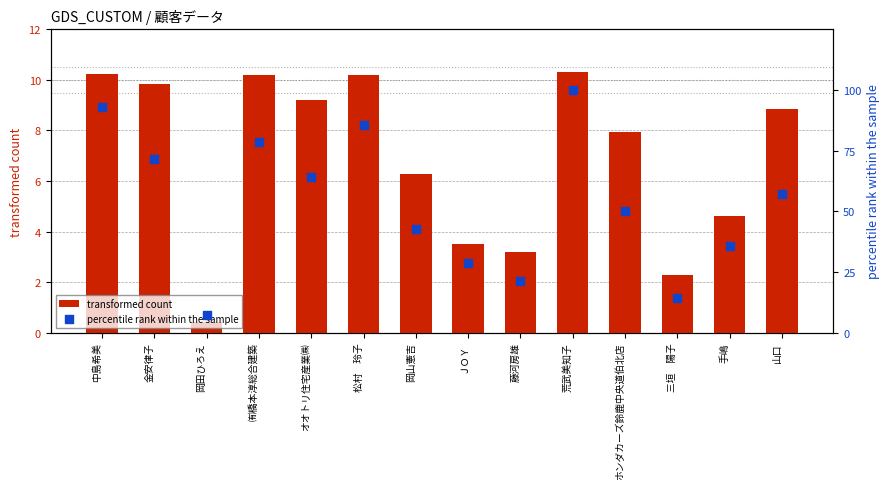

Which series contains the highest Y value?

percentile rank within the sample